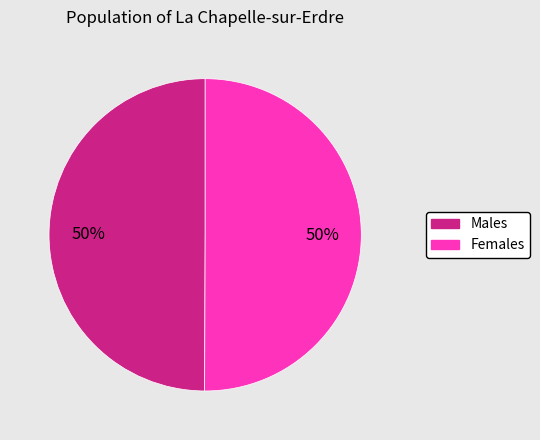

To the nearest percent, what is the average slice percentage?

50%